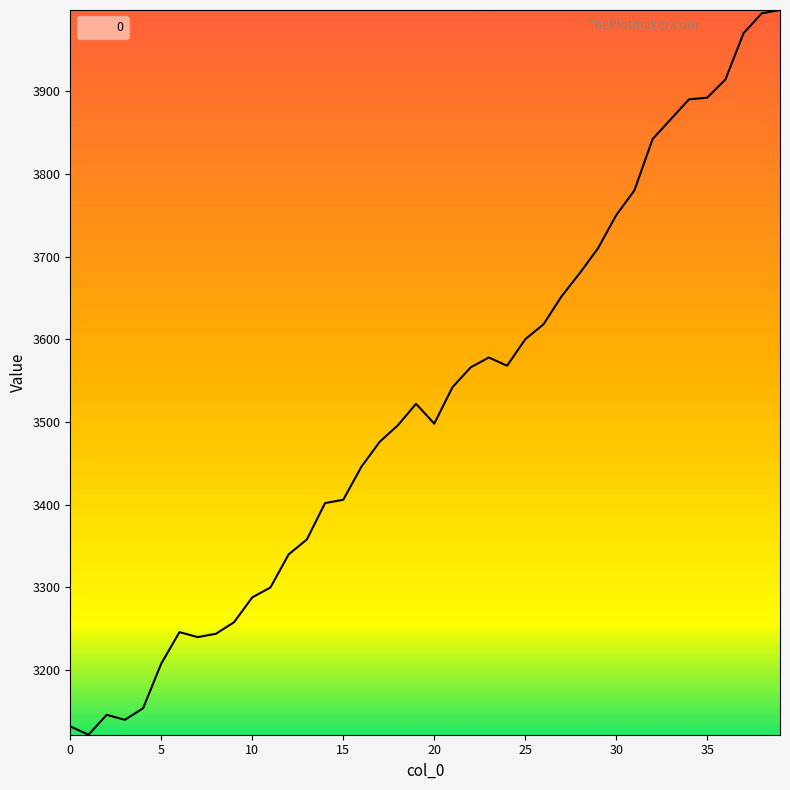

What is the maximum value shown in the chart?

3998